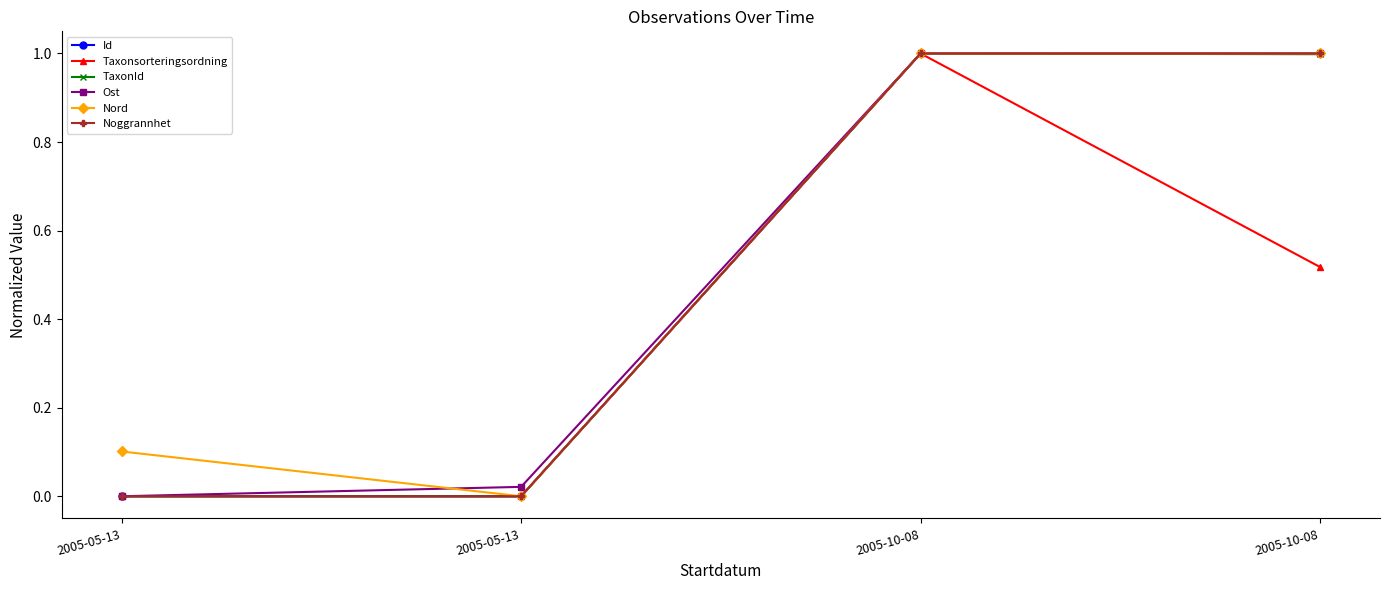

What value does the Id series have at 2005-10-08?

1.0